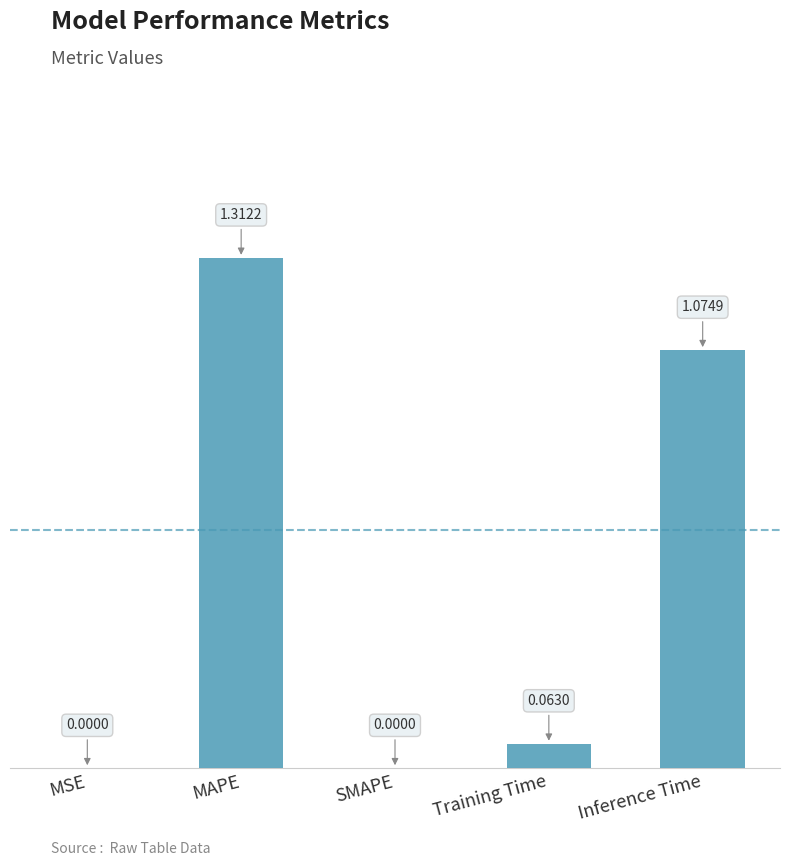

Where is the data nearest to the value 0?

SMAPE